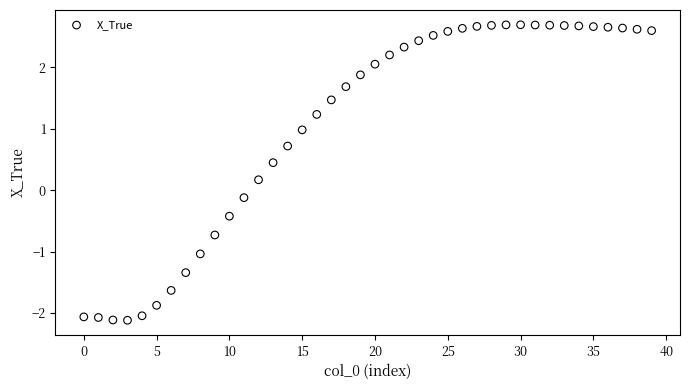

What is the range of Y values (max minus min)?

4.8